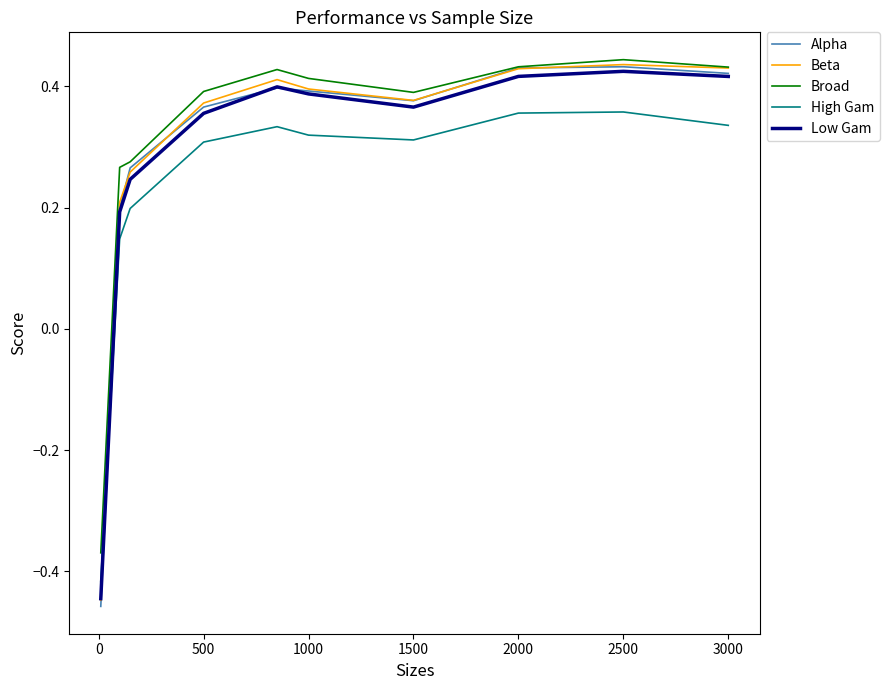

True or false: High Gam and Broad intersect in this chart.

False